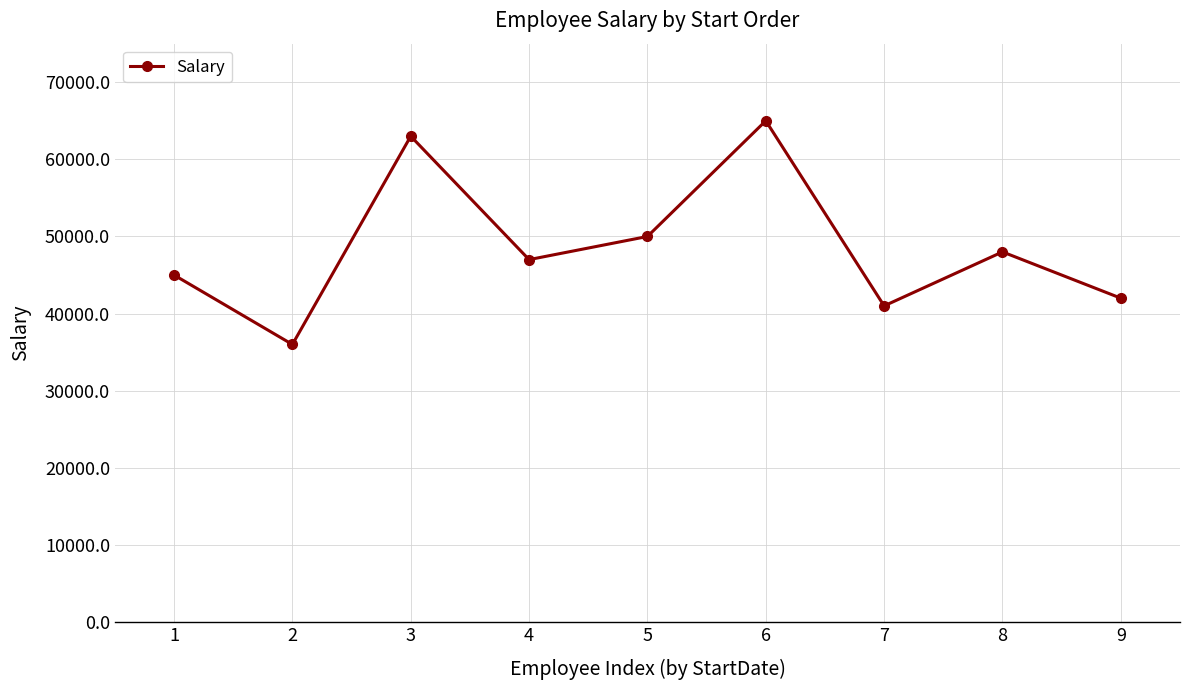

Which category has the highest value across all series?

6